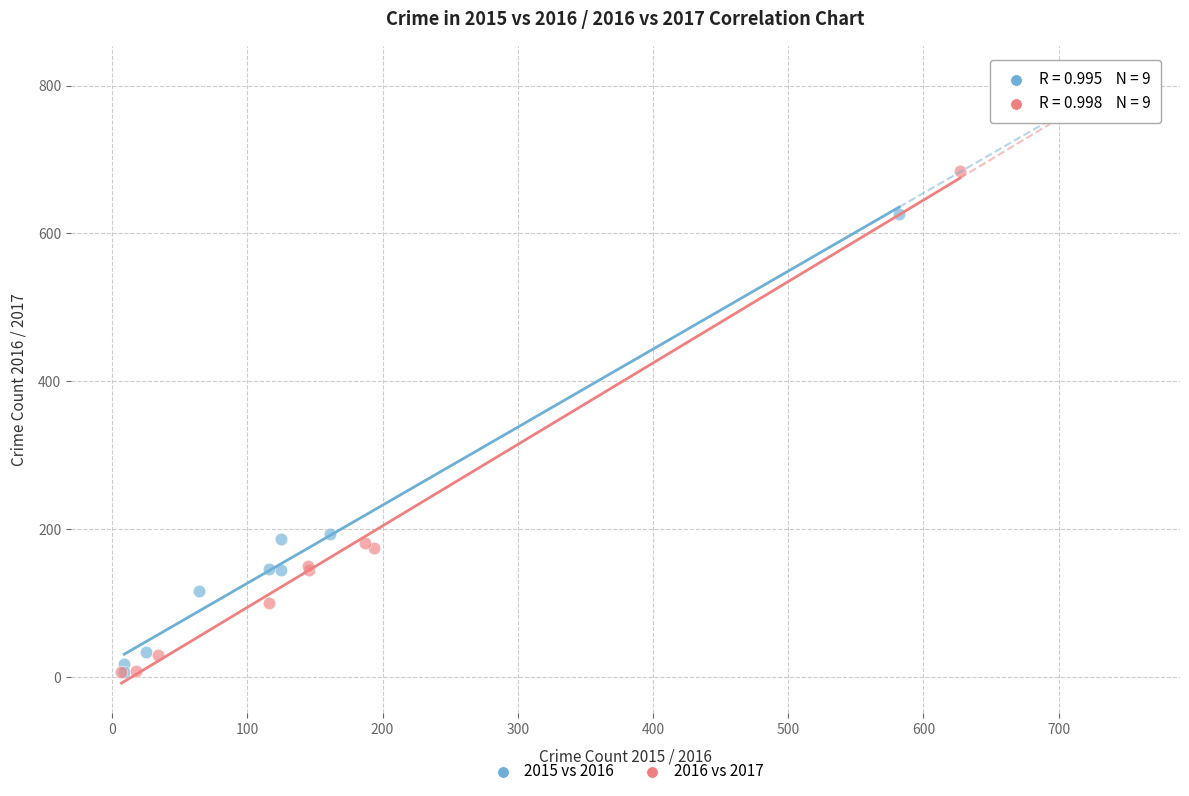

Which series contains the highest Y value?

2016 vs 2017